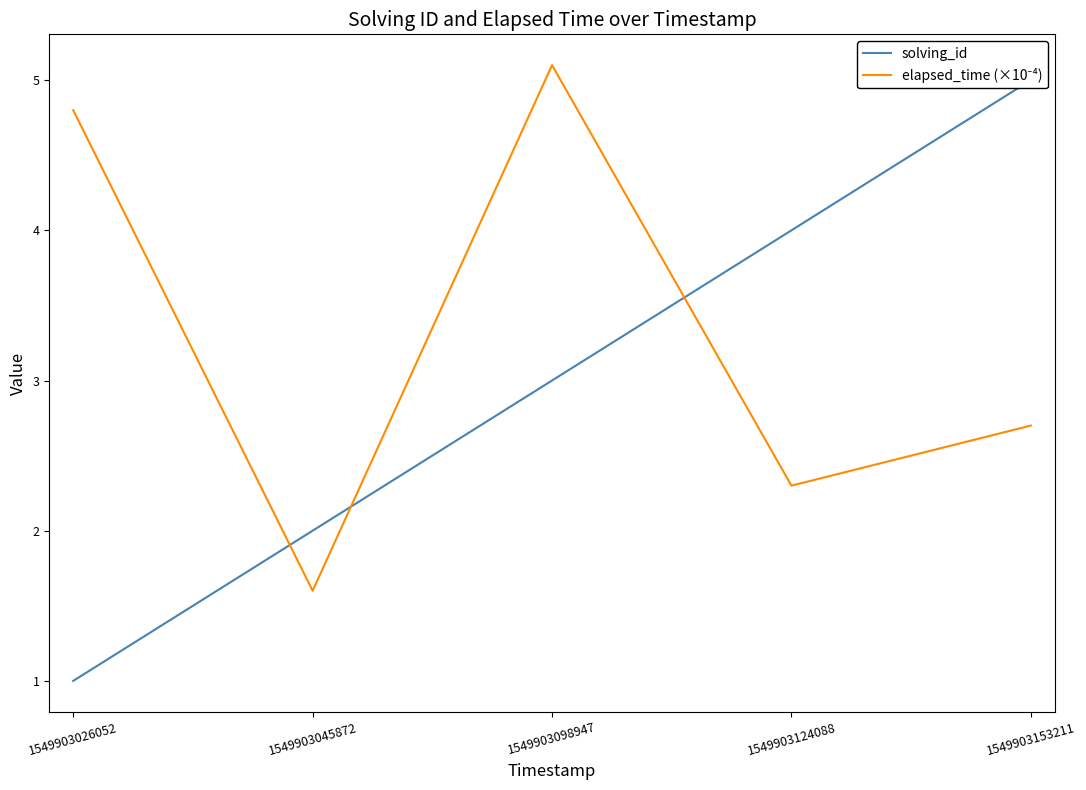

Is the value of solving_id at 1549903045872 greater than the value of elapsed_time (×10⁻⁴) at 1549903026052?

No